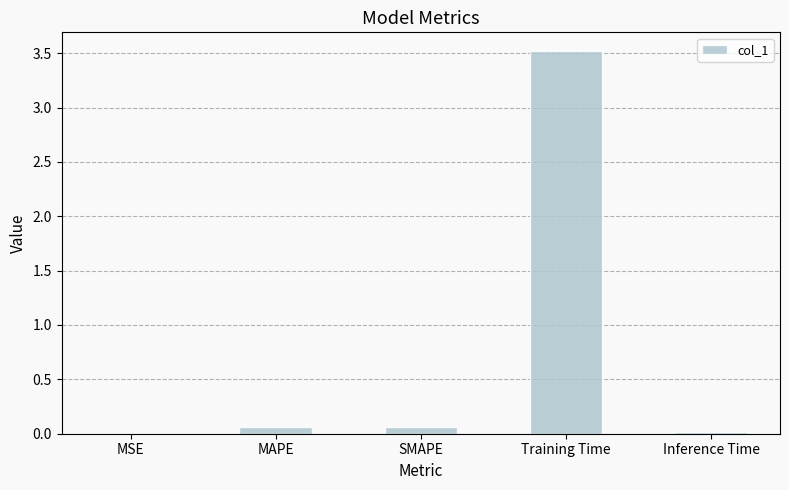

What is the sum of all values?

3.7